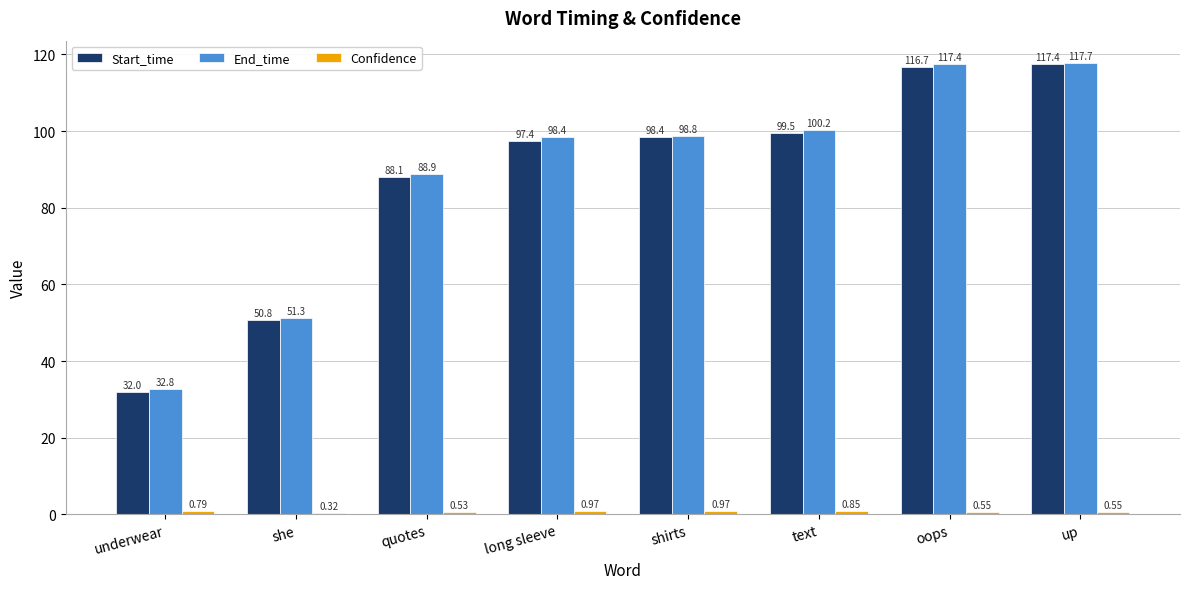

What is the total value across all series at she?

102.4